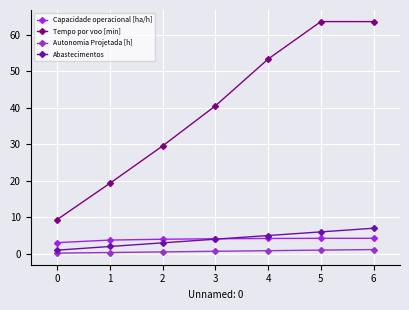

What is the smallest value displayed?

0.2